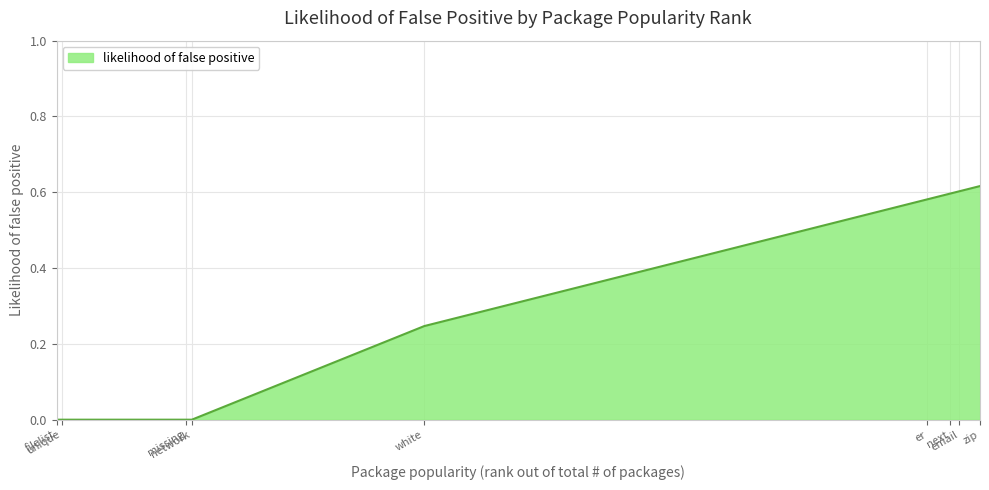

How many lines are shown in the chart?

1